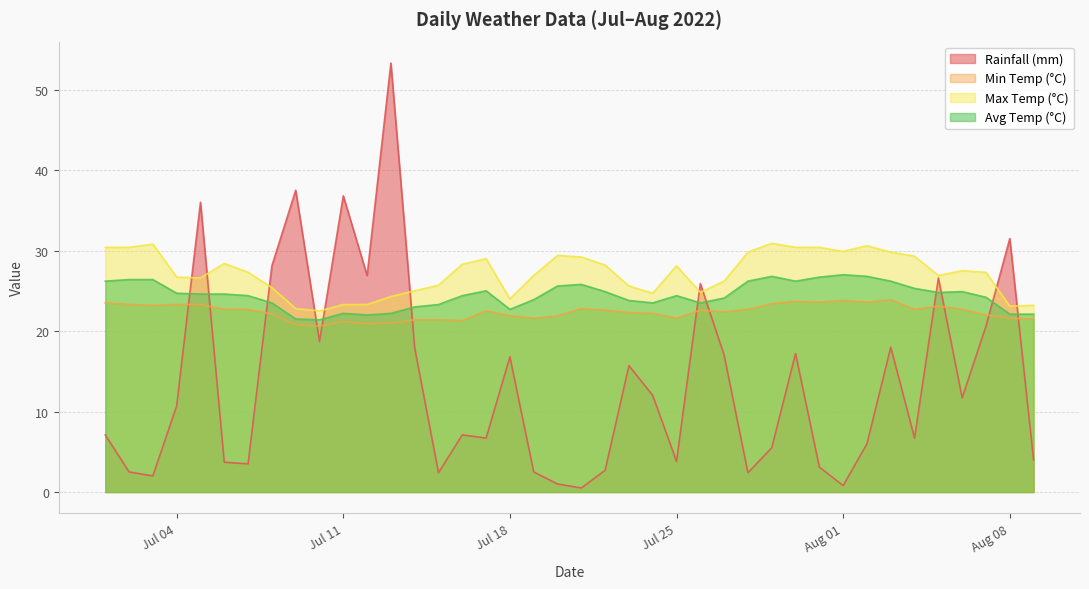

Is the value of avg_temp_c at 2022-08-04 greater than the value of min_temp_c at 2022-08-02?

Yes